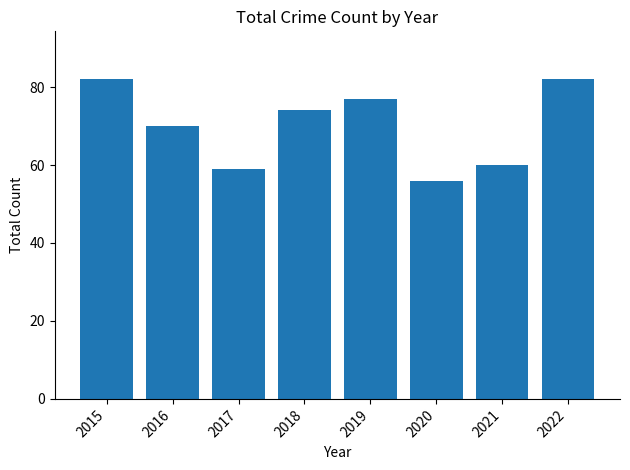

Which label corresponds to the smallest value in the chart?

2020